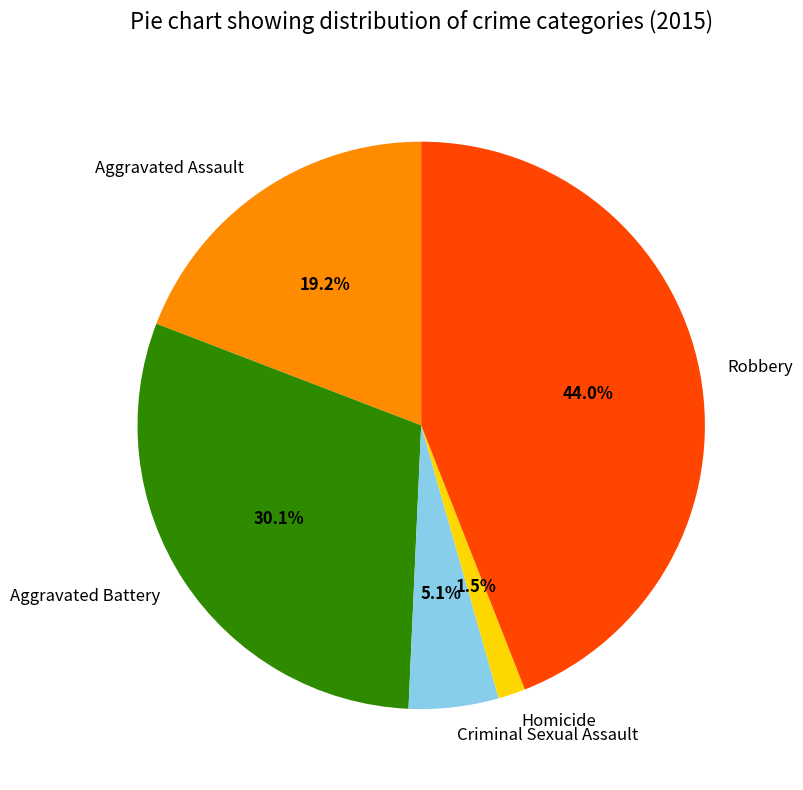

Which has a higher value, Aggravated Assault or Homicide?

Aggravated Assault